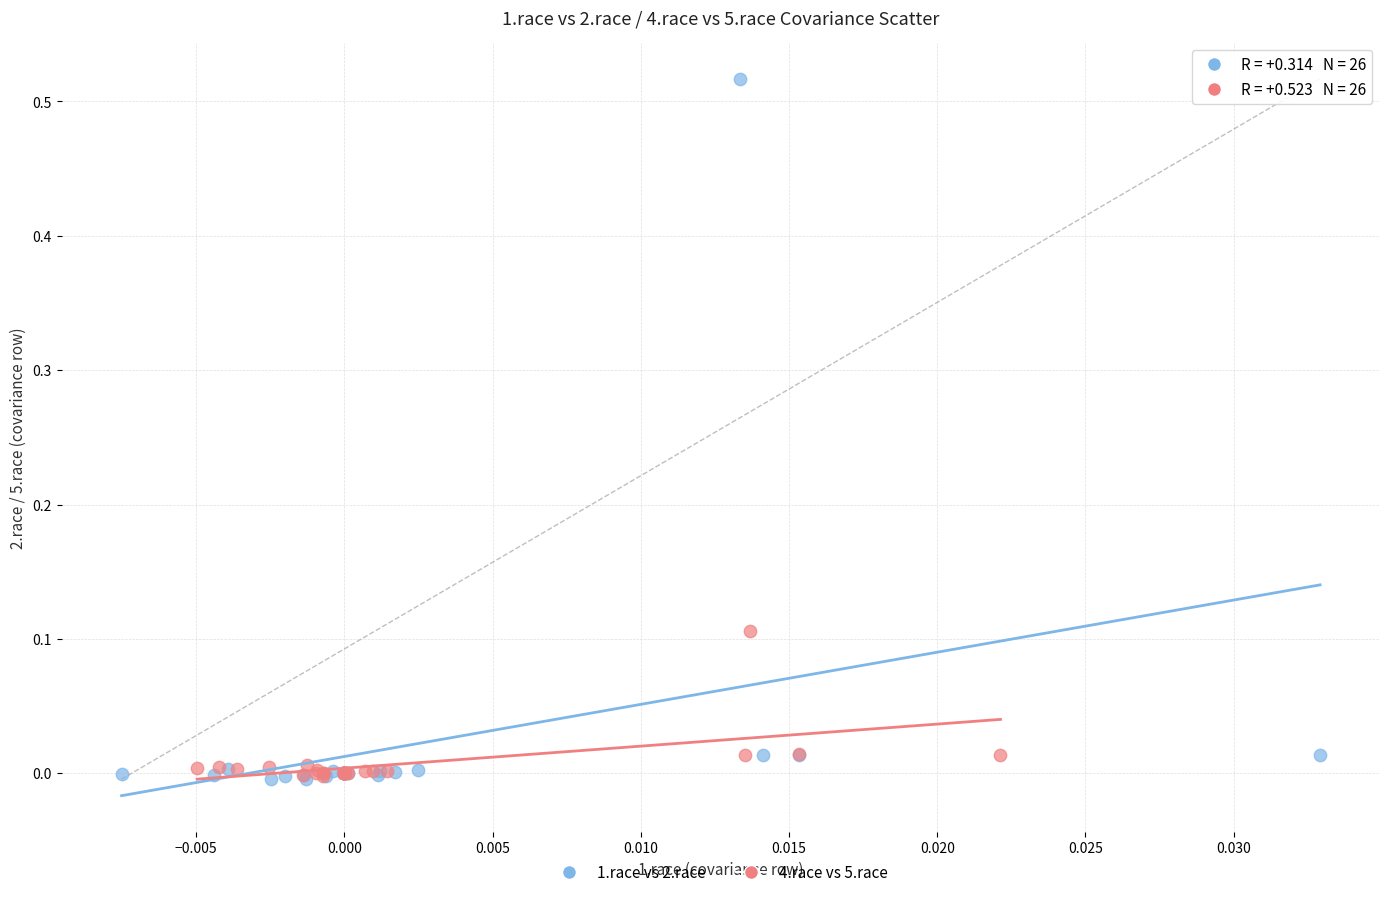

Which series has the largest Y range (max minus min)?

1.race vs 2.race